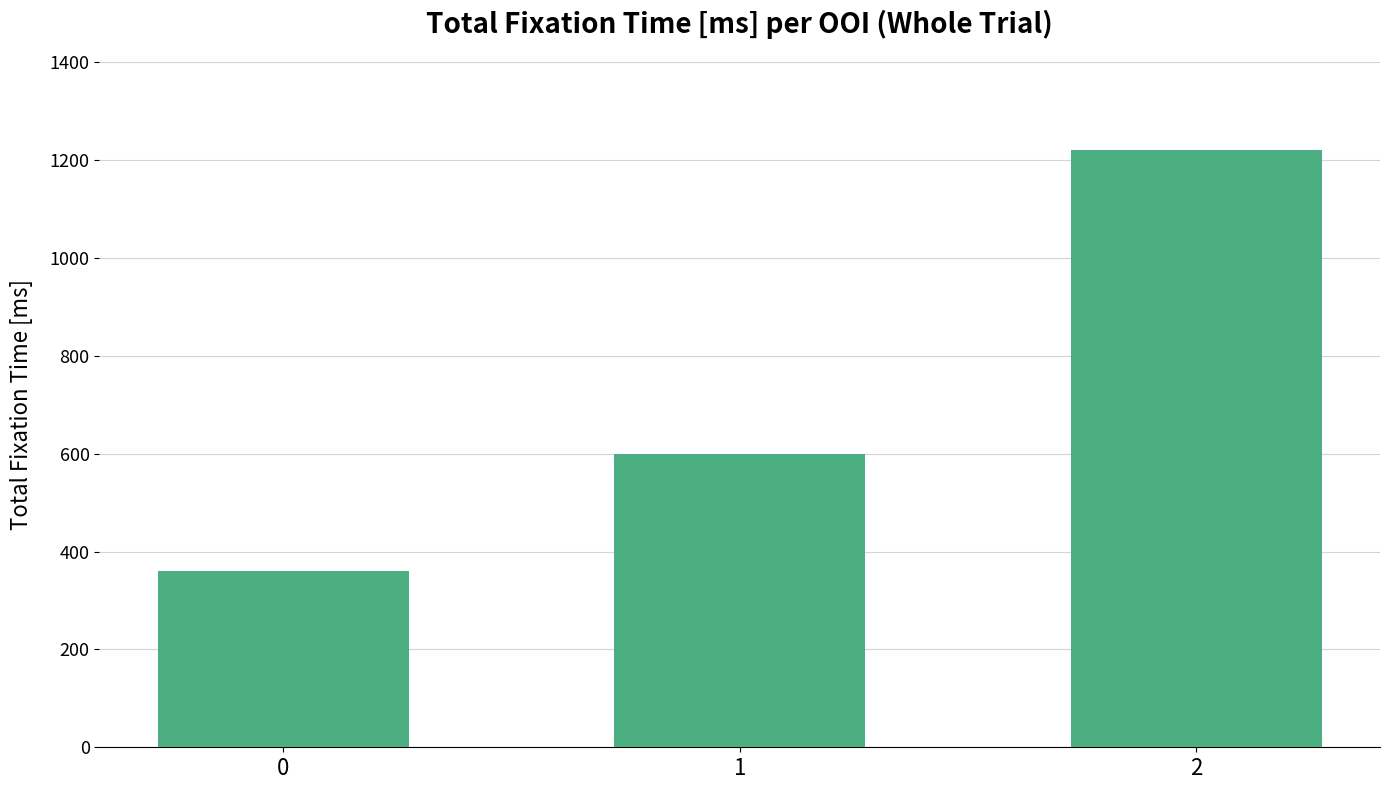

What is the minimum value shown in the chart?

360